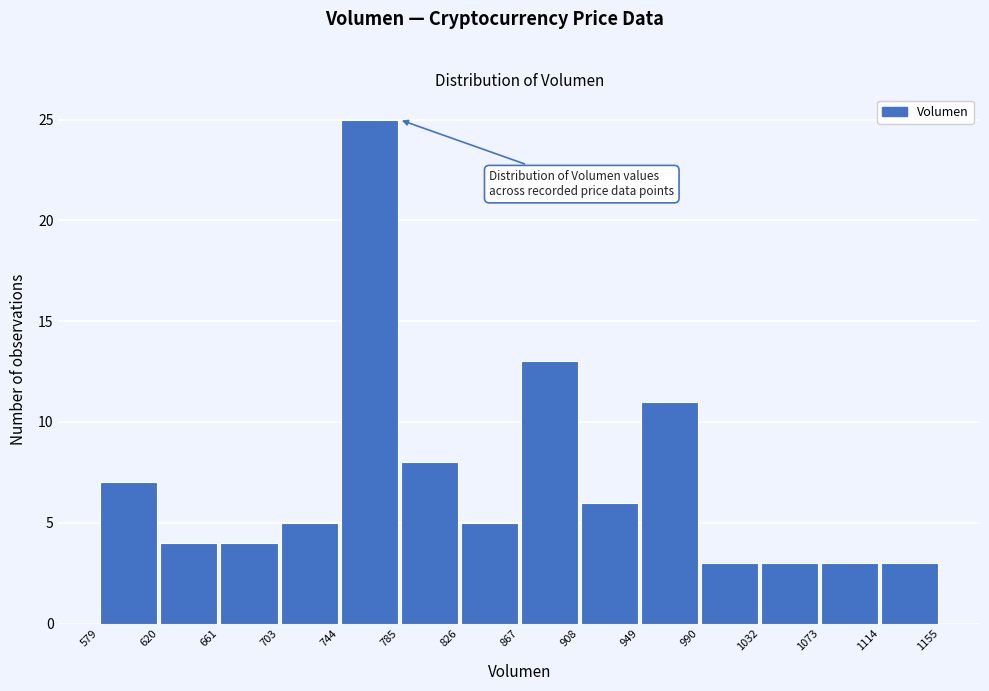

Which range on the x-axis has the tallest bar?

744 to 785